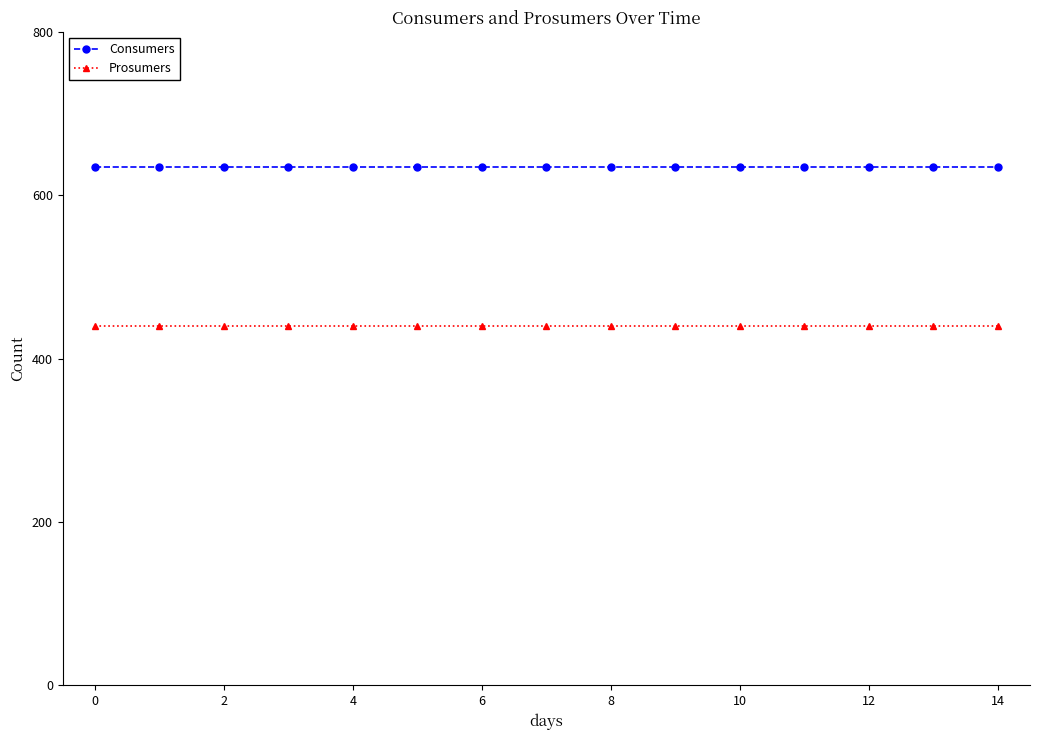

Reading left to right, transcribe all the data shown in this chart.

Consumers: 635	635	635	635	635	635	635	635	635	635	635	635	635	635	635
Prosumers: 440	440	440	440	440	440	440	440	440	440	440	440	440	440	440